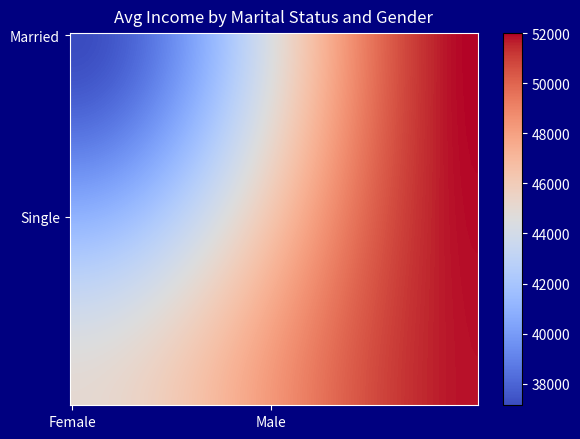

What is the smallest value displayed?

40000